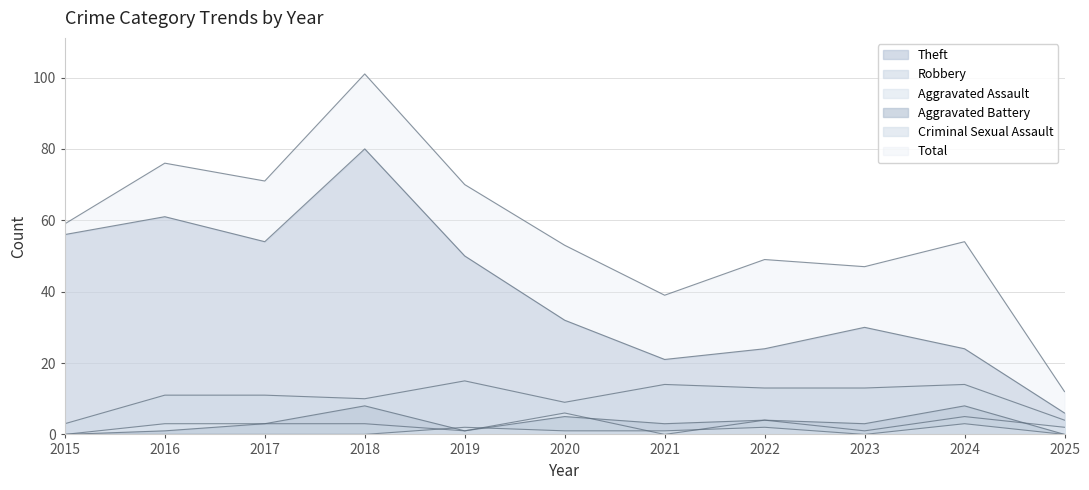

True or false: Aggravated Battery and Robbery intersect in this chart.

False